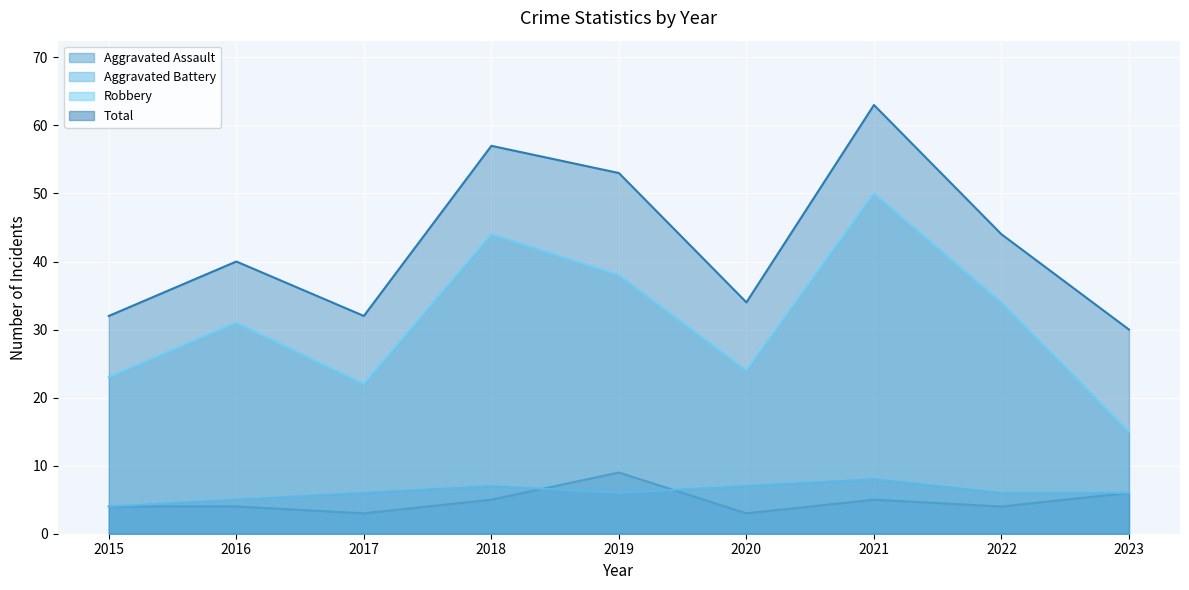

How many interior local valleys does the Aggravated Assault series have?

3